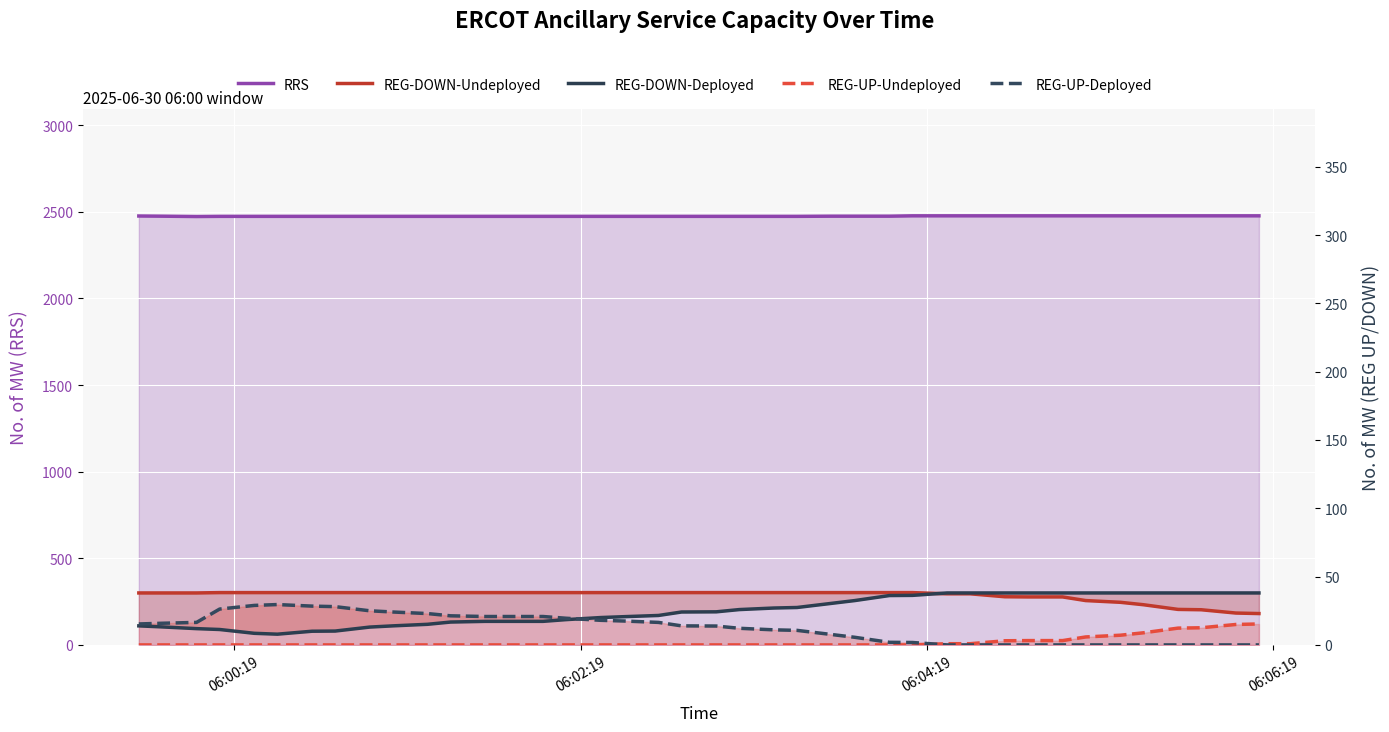

What is the value of the REG-UP-Deployed point at the 21st from the left?

109